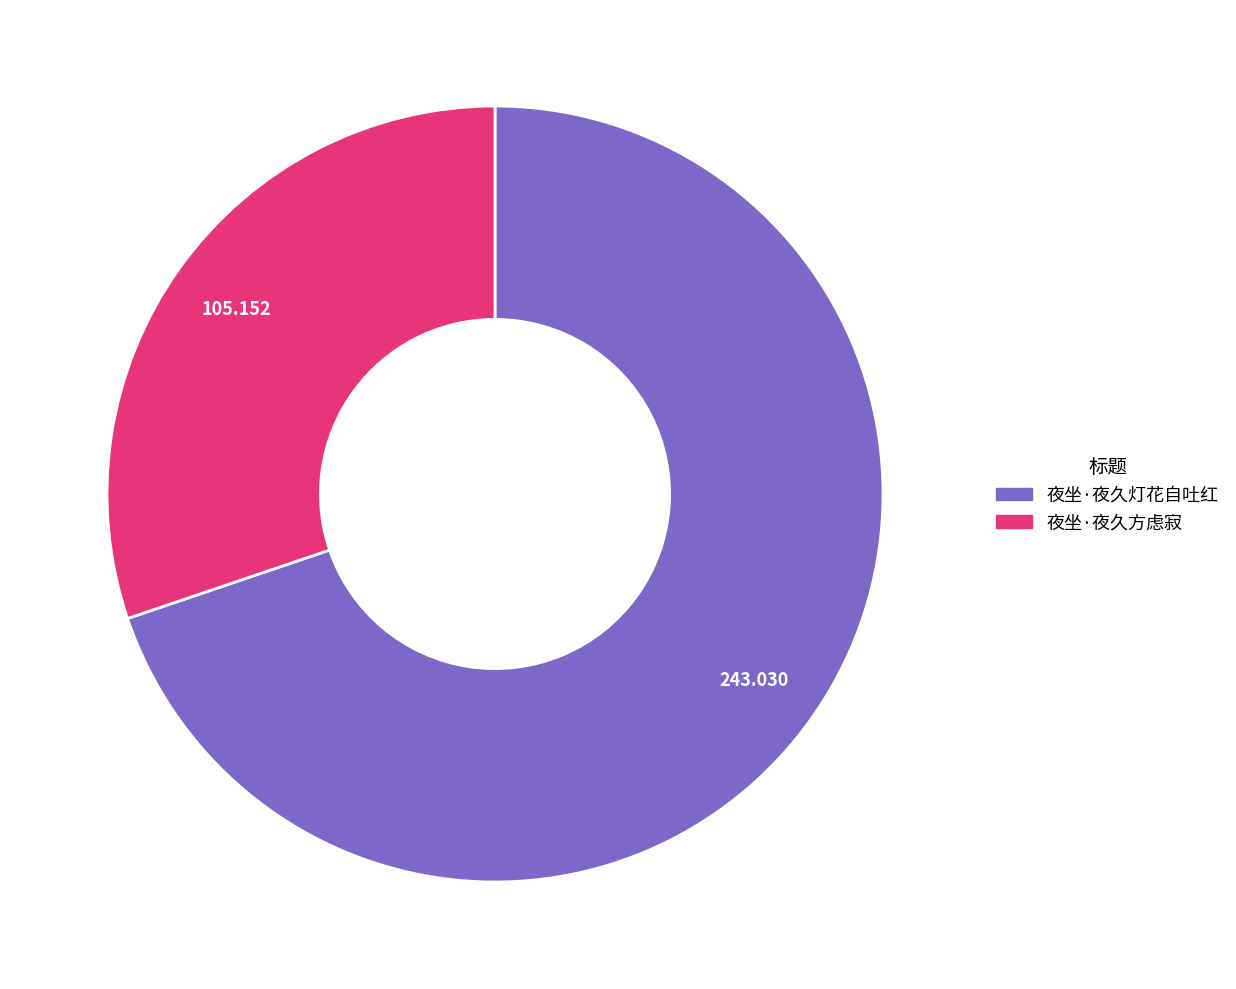

Which category accounts for the majority?

夜坐·夜久灯花自吐红